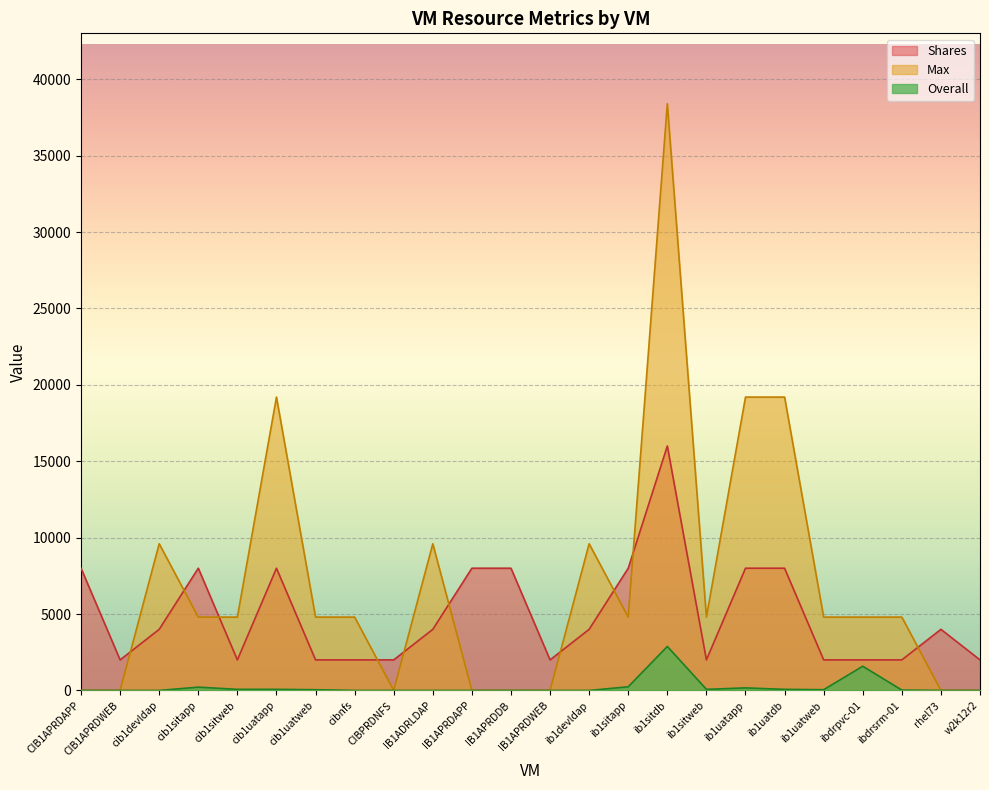

Which series ends up on top after the final intersection of Shares and Max?

Shares